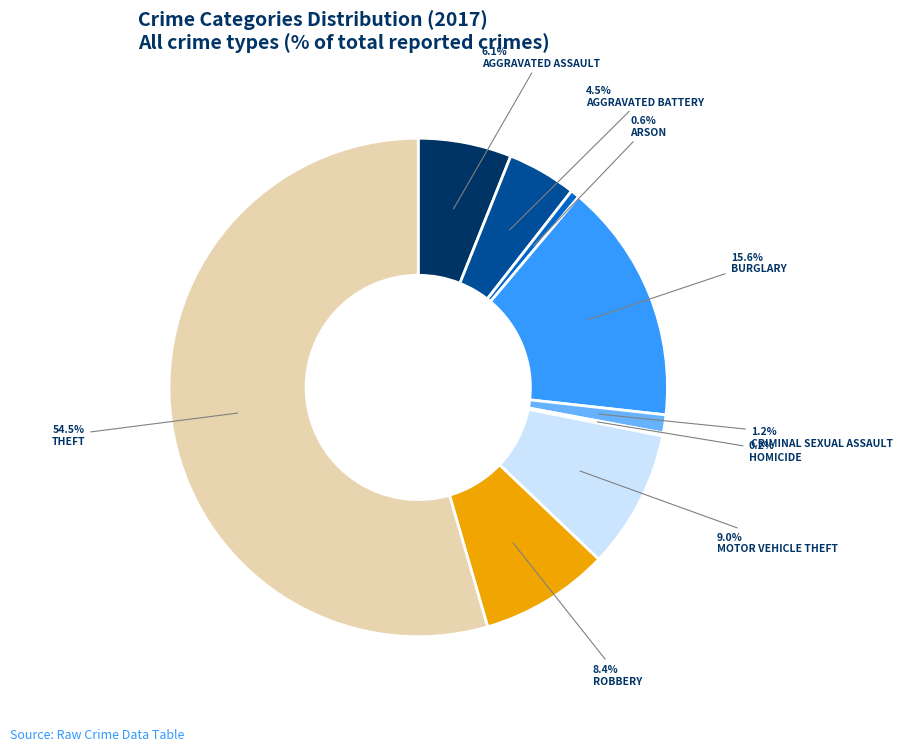

Does any single category account for the majority?

Yes